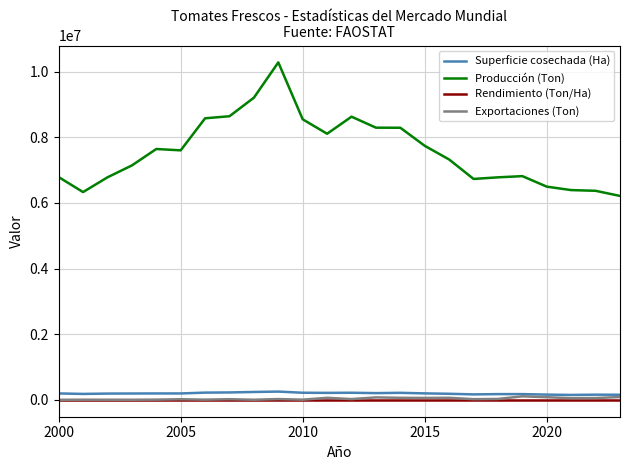

True or false: Producción (Ton) and Exportaciones (Ton) intersect in this chart.

False